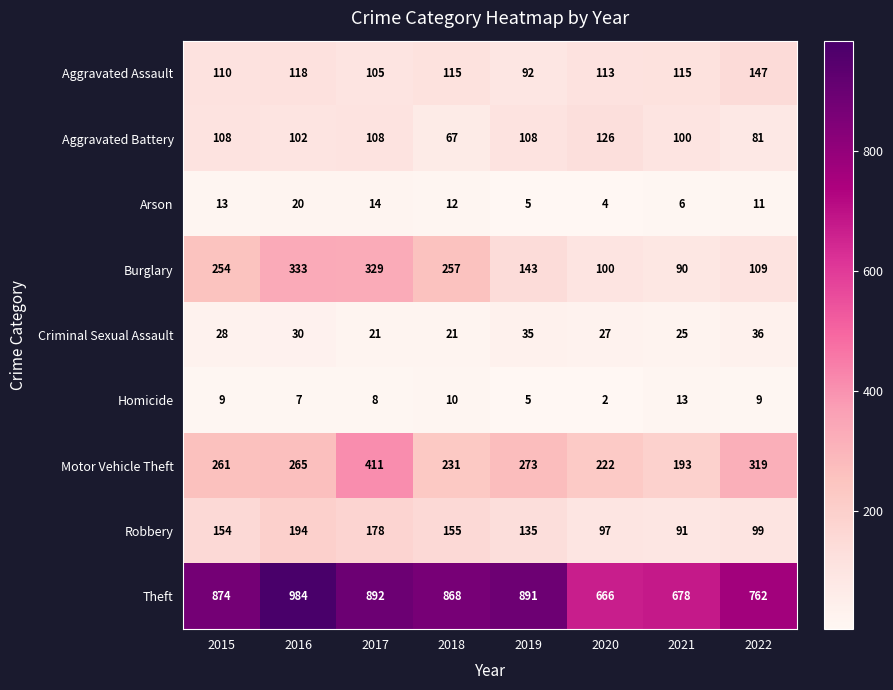

What is the difference between the Theft values at 2015 and 2022?

112